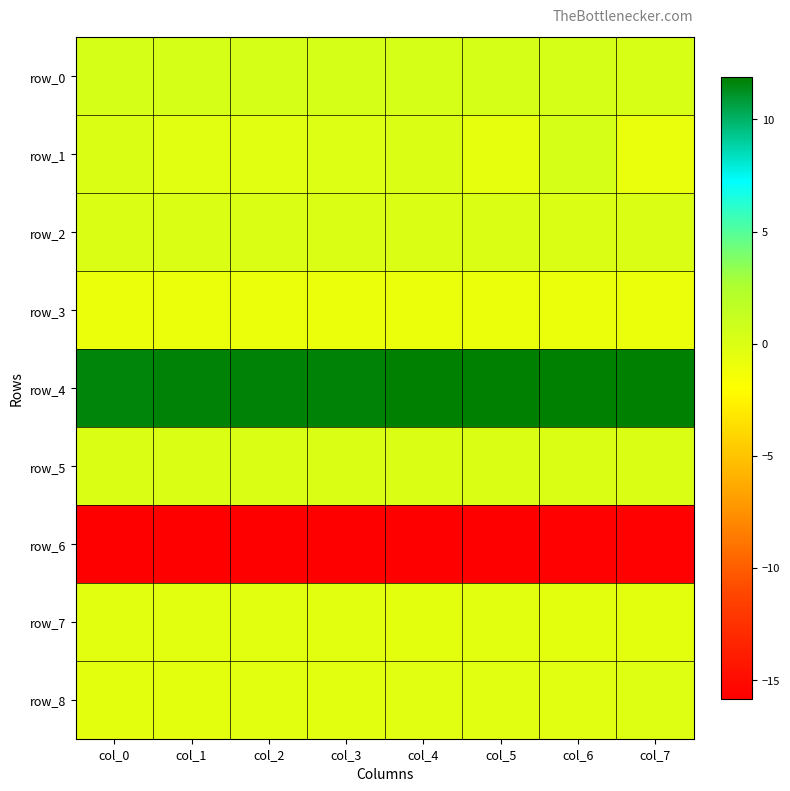

What is the difference between the row_8 values at col_7 and col_2?

0.3